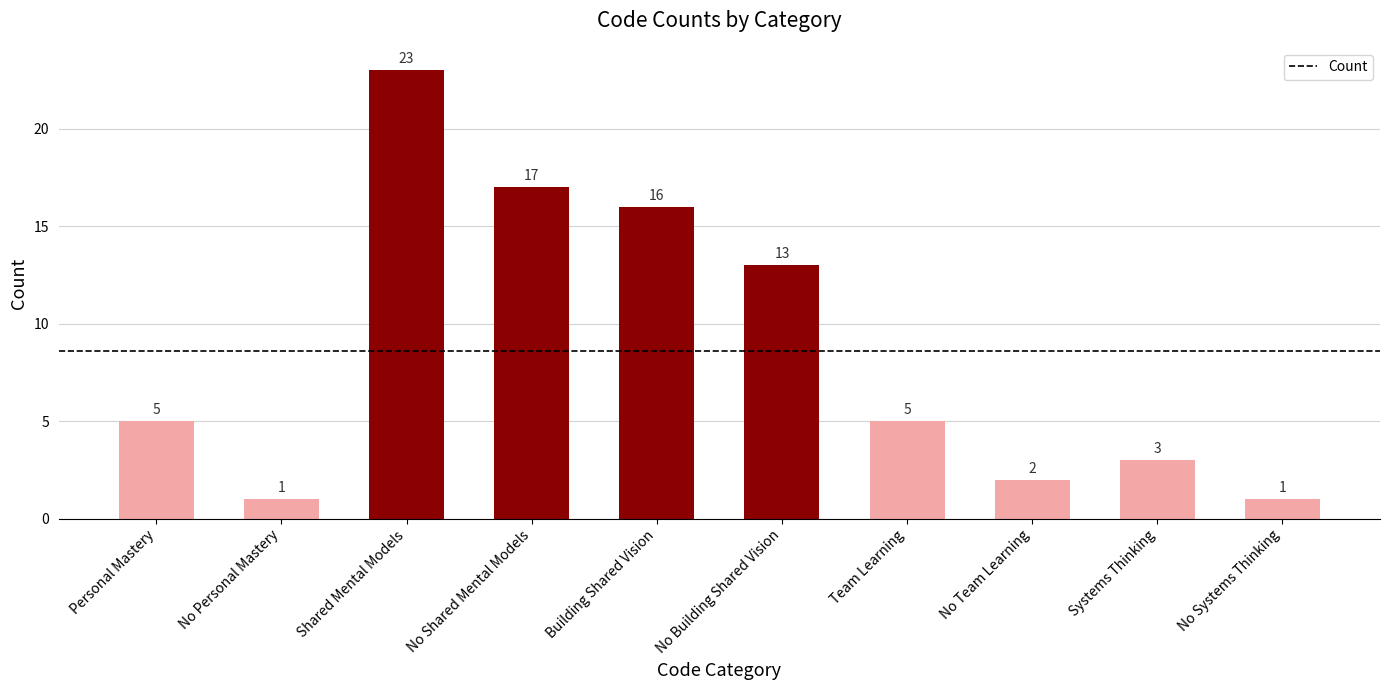

The chart shows a value of 5 at Team Learning. True or false?

True